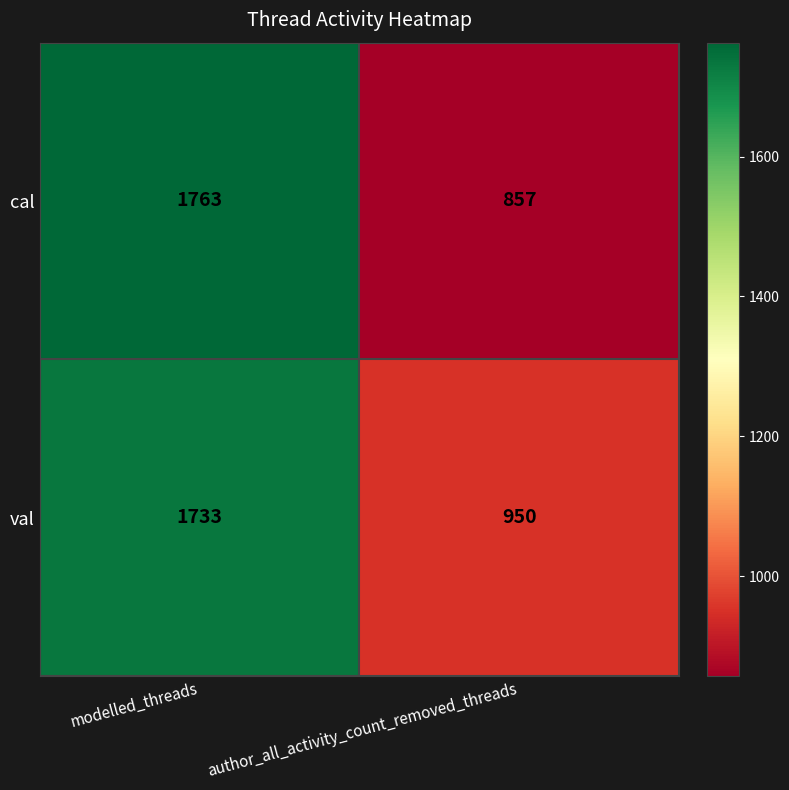

What is the average value of the cal series?

1310